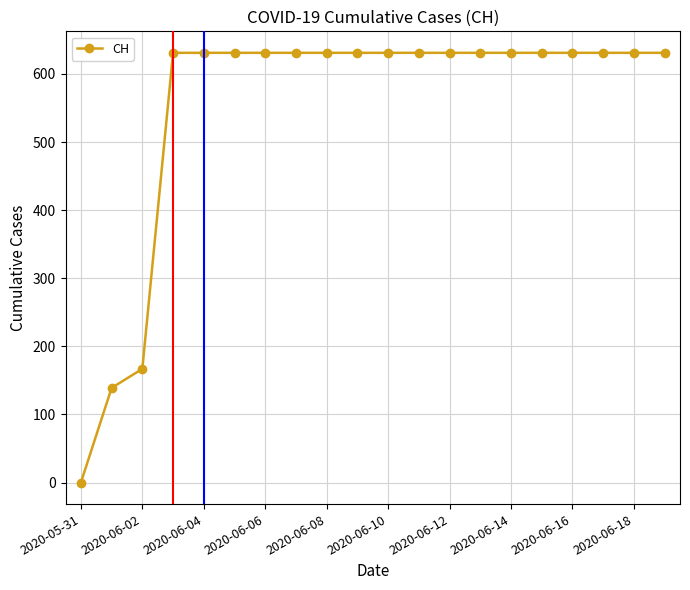

How many categories are shown in the chart?

20